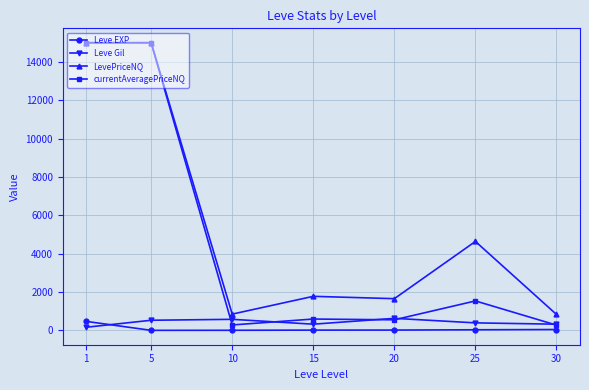

At how many categories does at least one series exceed 9250?

2